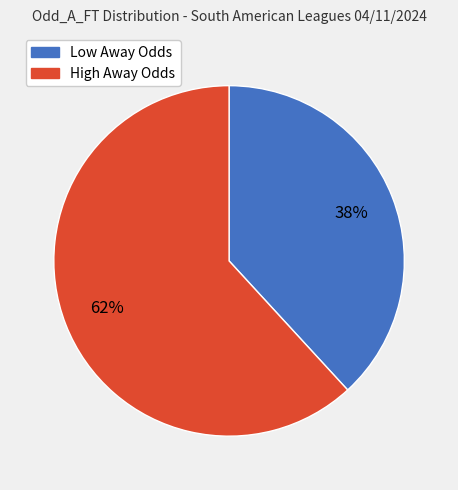

To the nearest percent, what is the difference between the largest and smallest slice percentages?

24%